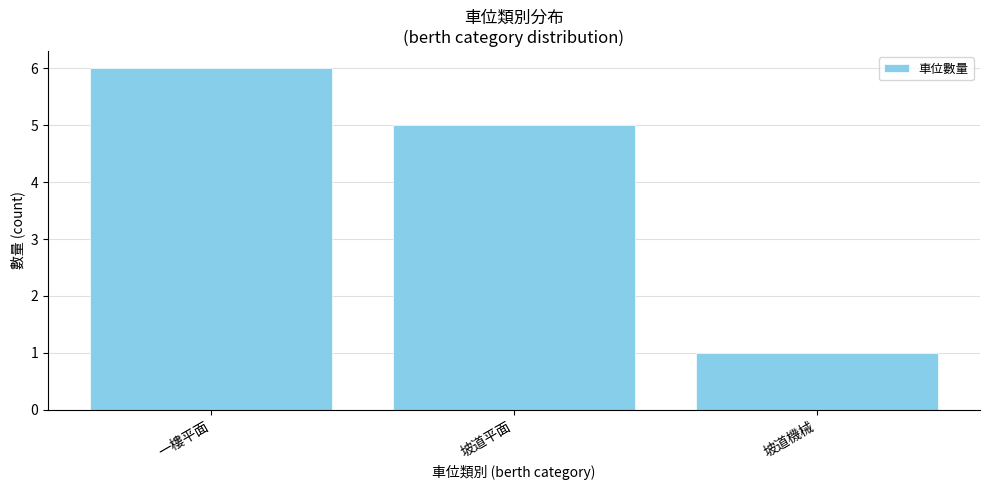

Reading left to right, what are all the values shown in this chart?

一樓平面=6	坡道平面=5	坡道機械=1